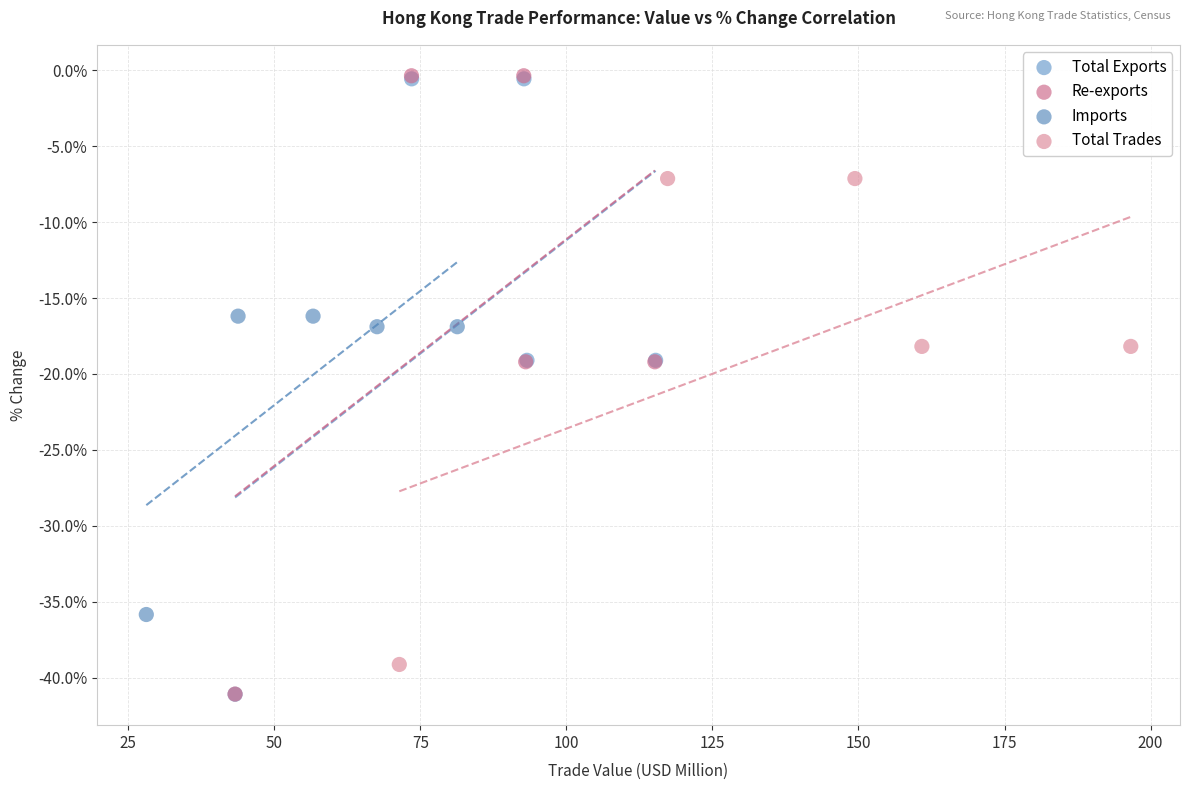

Which series has the widest spread of Y values?

Re-exports